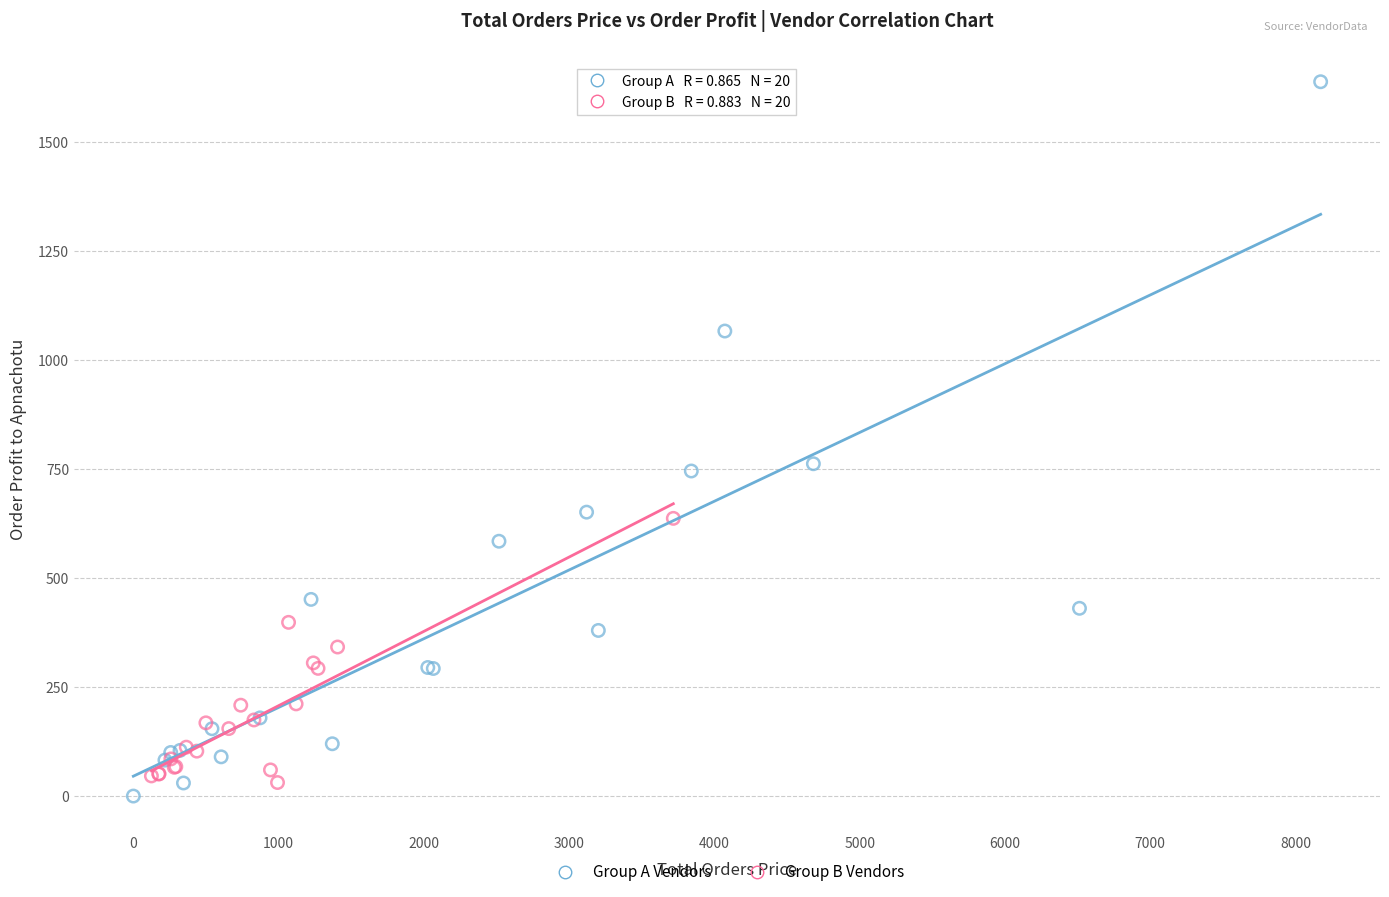

Which series has the largest Y range (max minus min)?

Group A Vendors